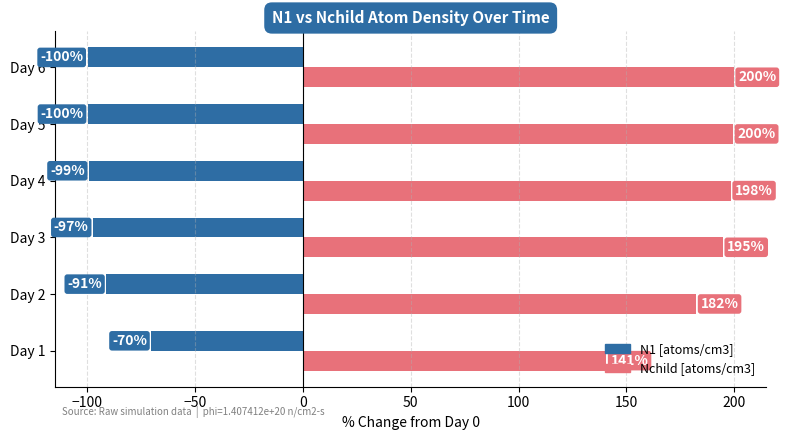

What is the minimum value for N1 [atoms/cm3]?

-99.9